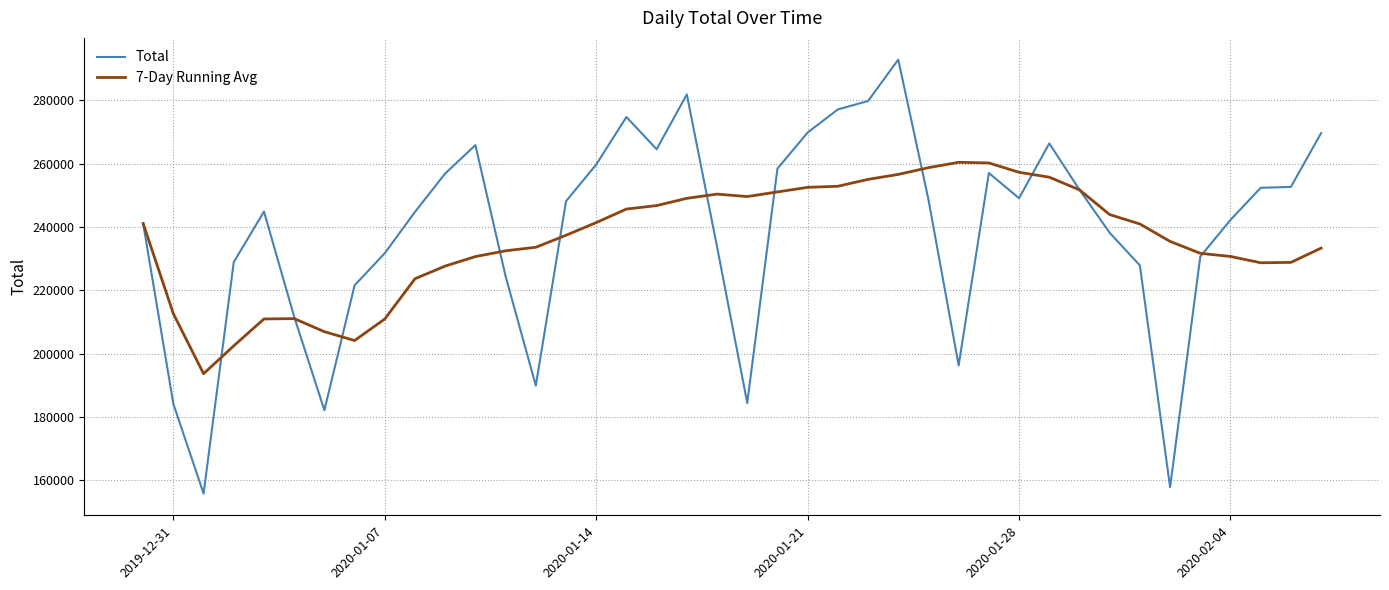

What is the minimum value shown in the chart?

155742.0